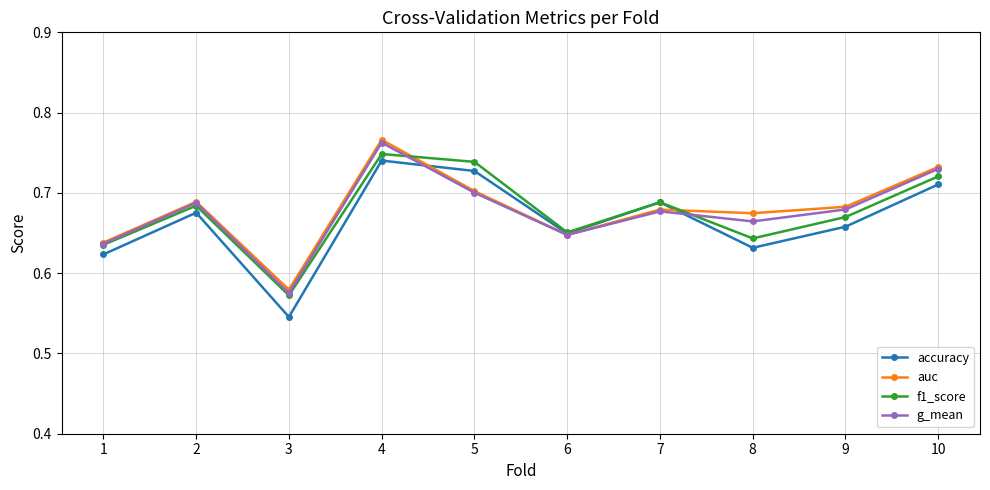

How many interior local peaks does the auc series have?

3